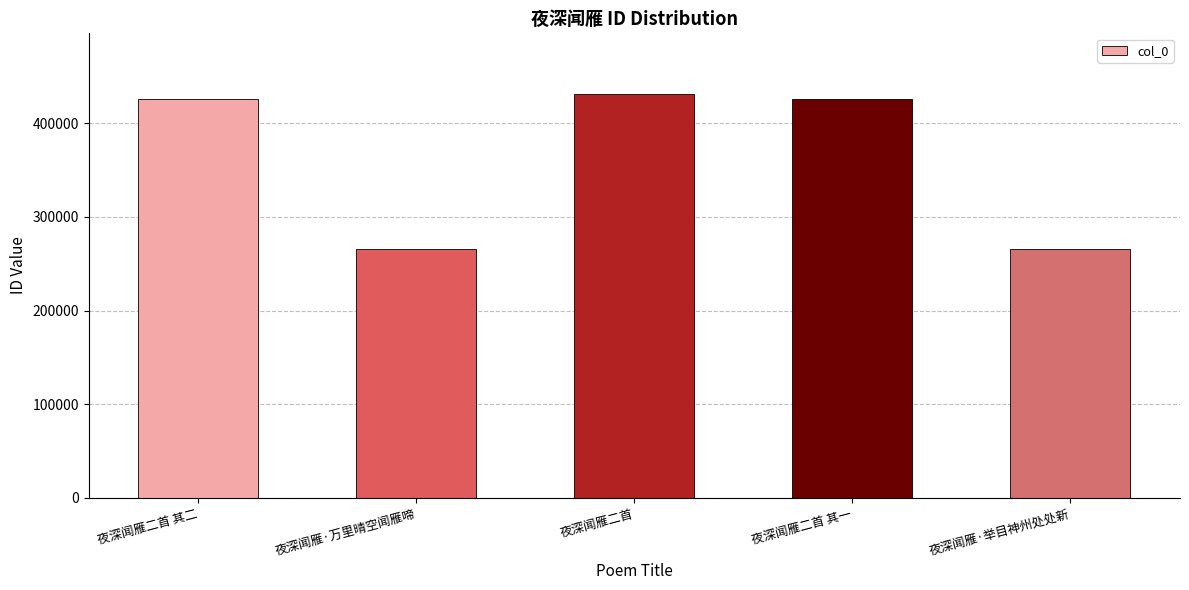

Are the bars horizontal?

No